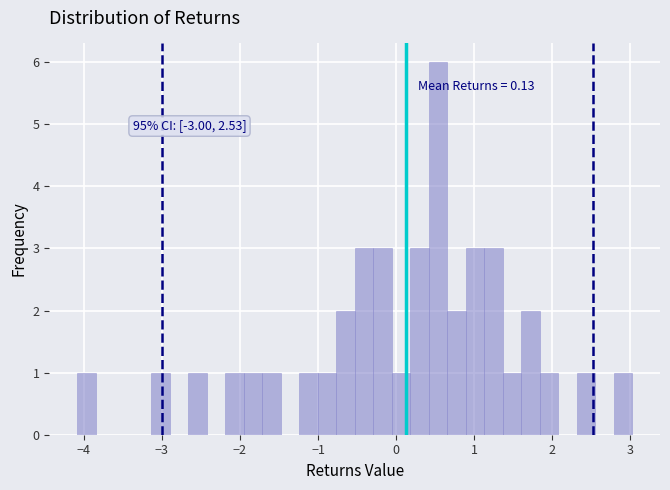

Read against the x-axis, roughly where is the centre of the tallest bar?

0.5